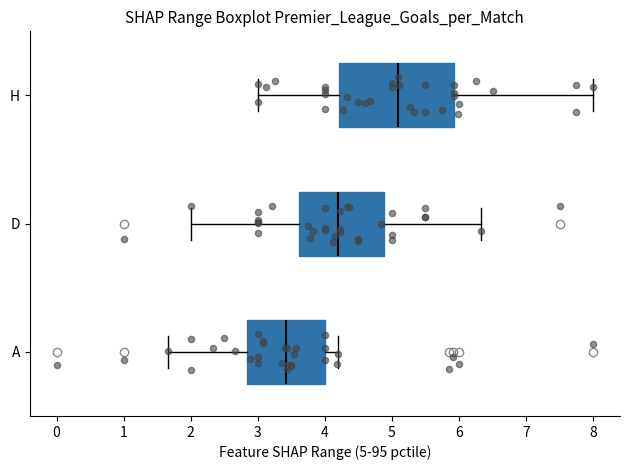

Reading bottom to top, transcribe this box plot: for each box, give where its median line is, the range the box spans, and where its two whiskers end, as read against the x-axis. The values are not printed on the chart, so give them approximately, as read against the axis.

A: median 3.4, box 2.8 to 4.0, whiskers 1.7 to 4.2
D: median 4.2, box 3.6 to 4.9, whiskers 2.0 to 6.3
H: median 5.1, box 4.2 to 5.9, whiskers 3.0 to 8.0